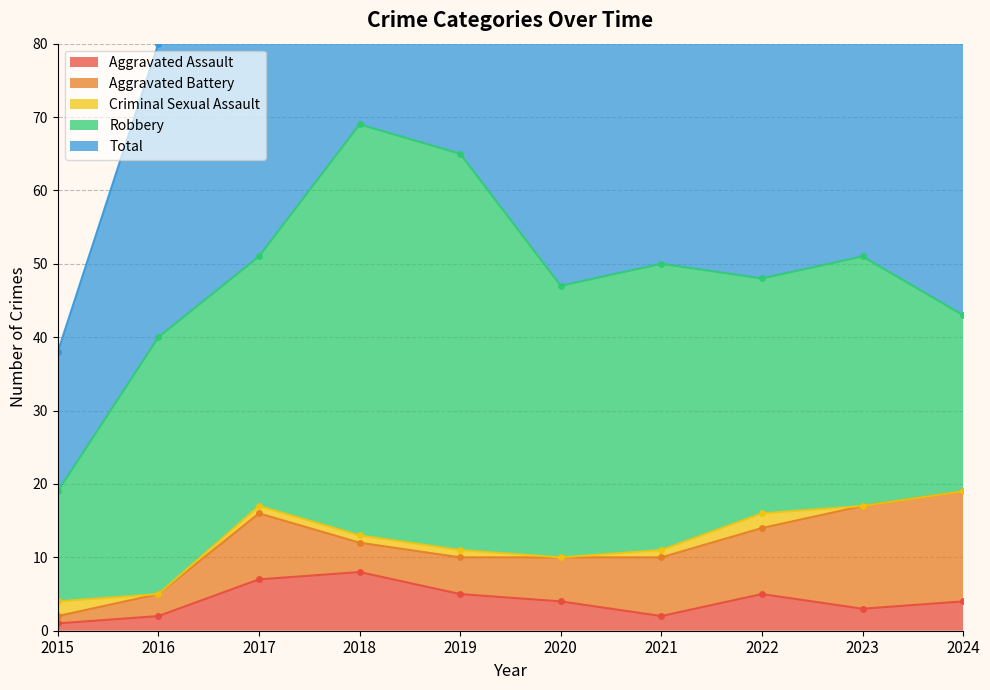

True or false: Aggravated Battery and Total cross at least once.

False